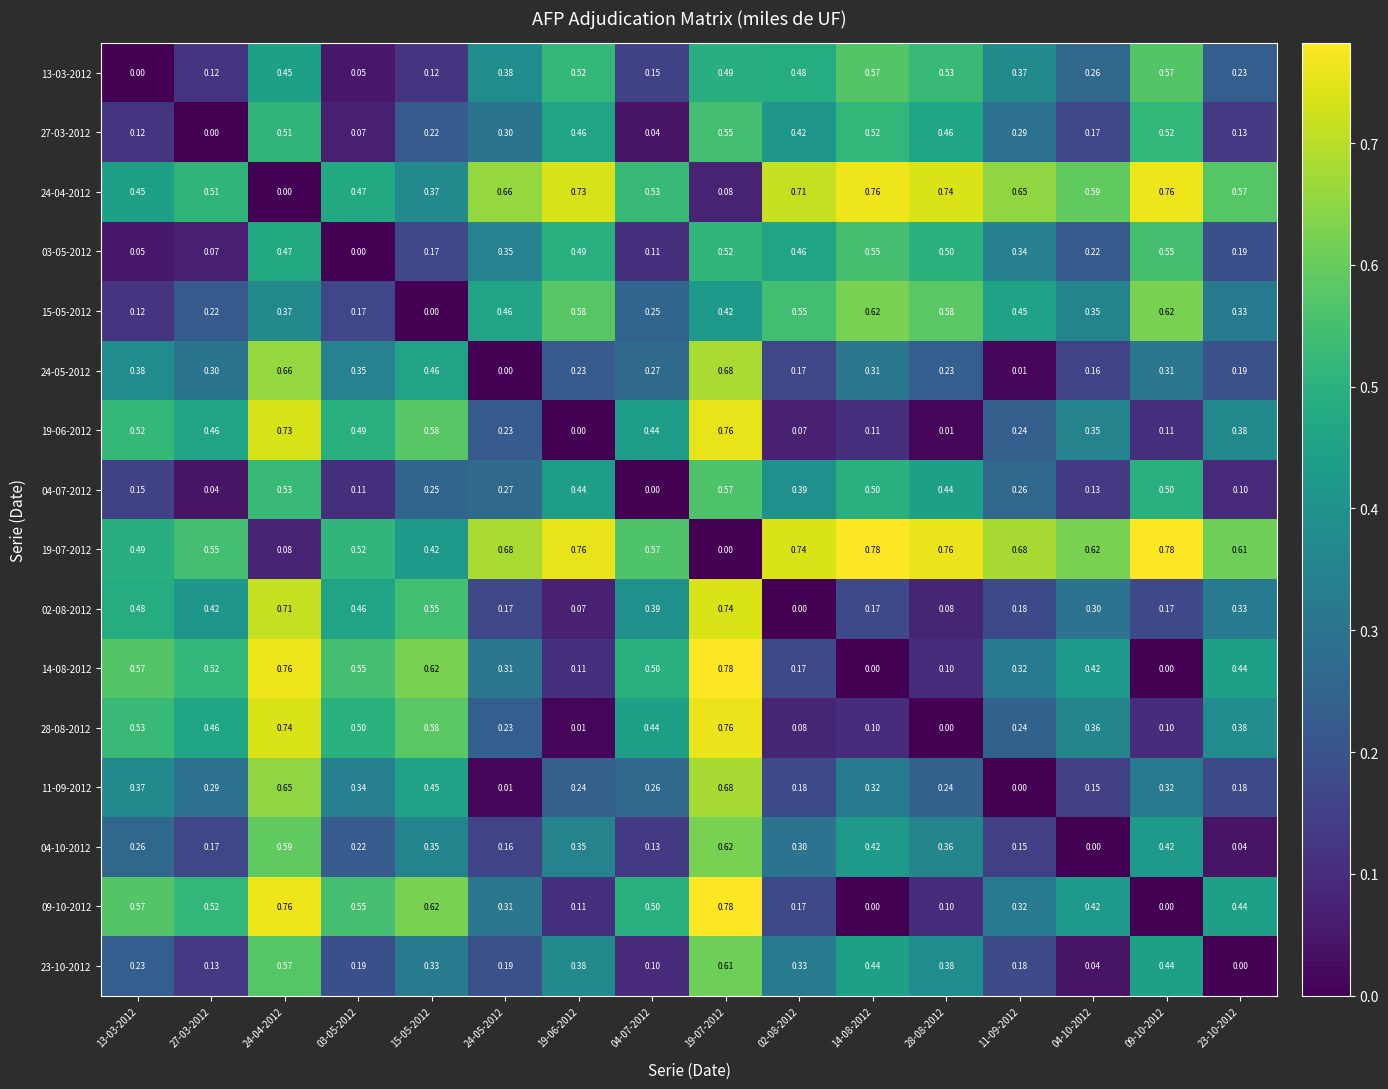

How many data points does each series have?

16